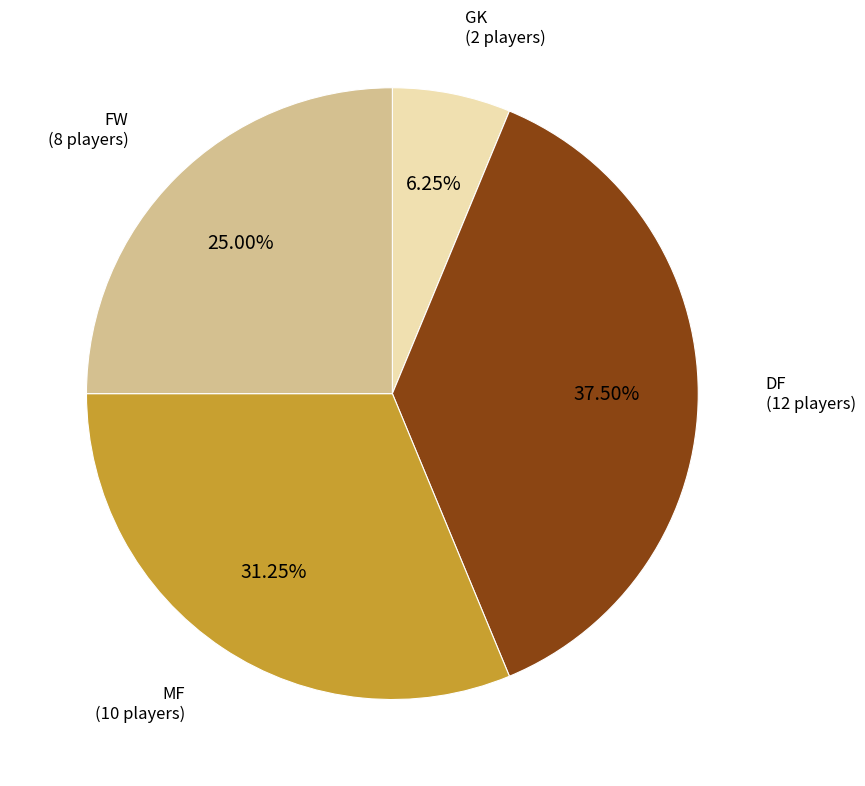

Is there any slice that represents more than half of the pie?

No